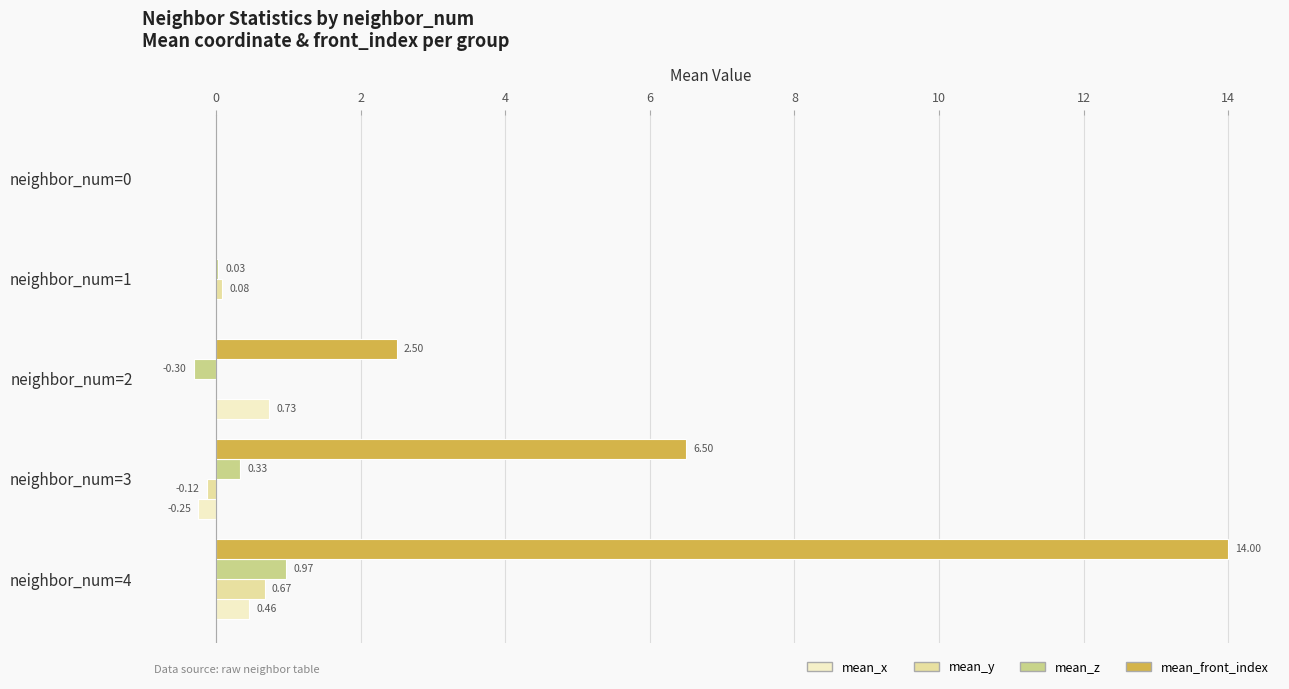

Which series has the largest total across all categories?

mean_front_index